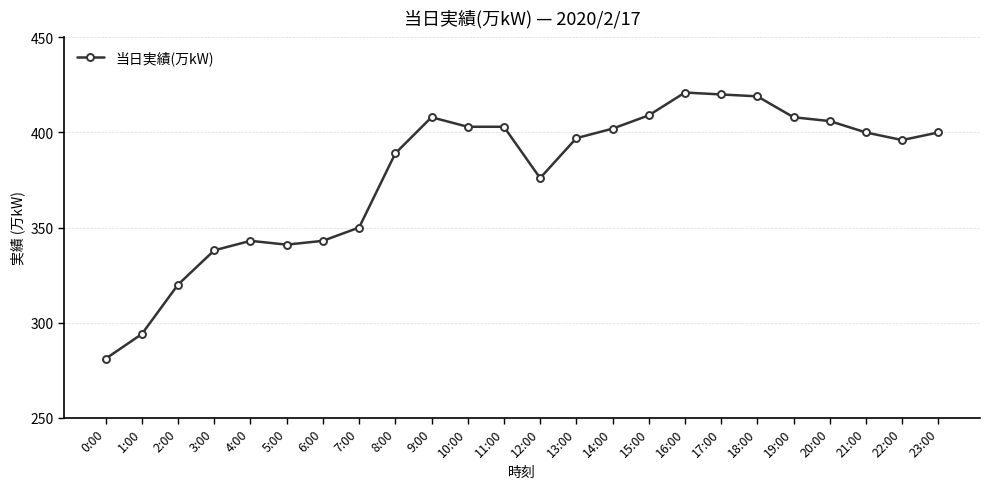

How many lines are shown in the chart?

1